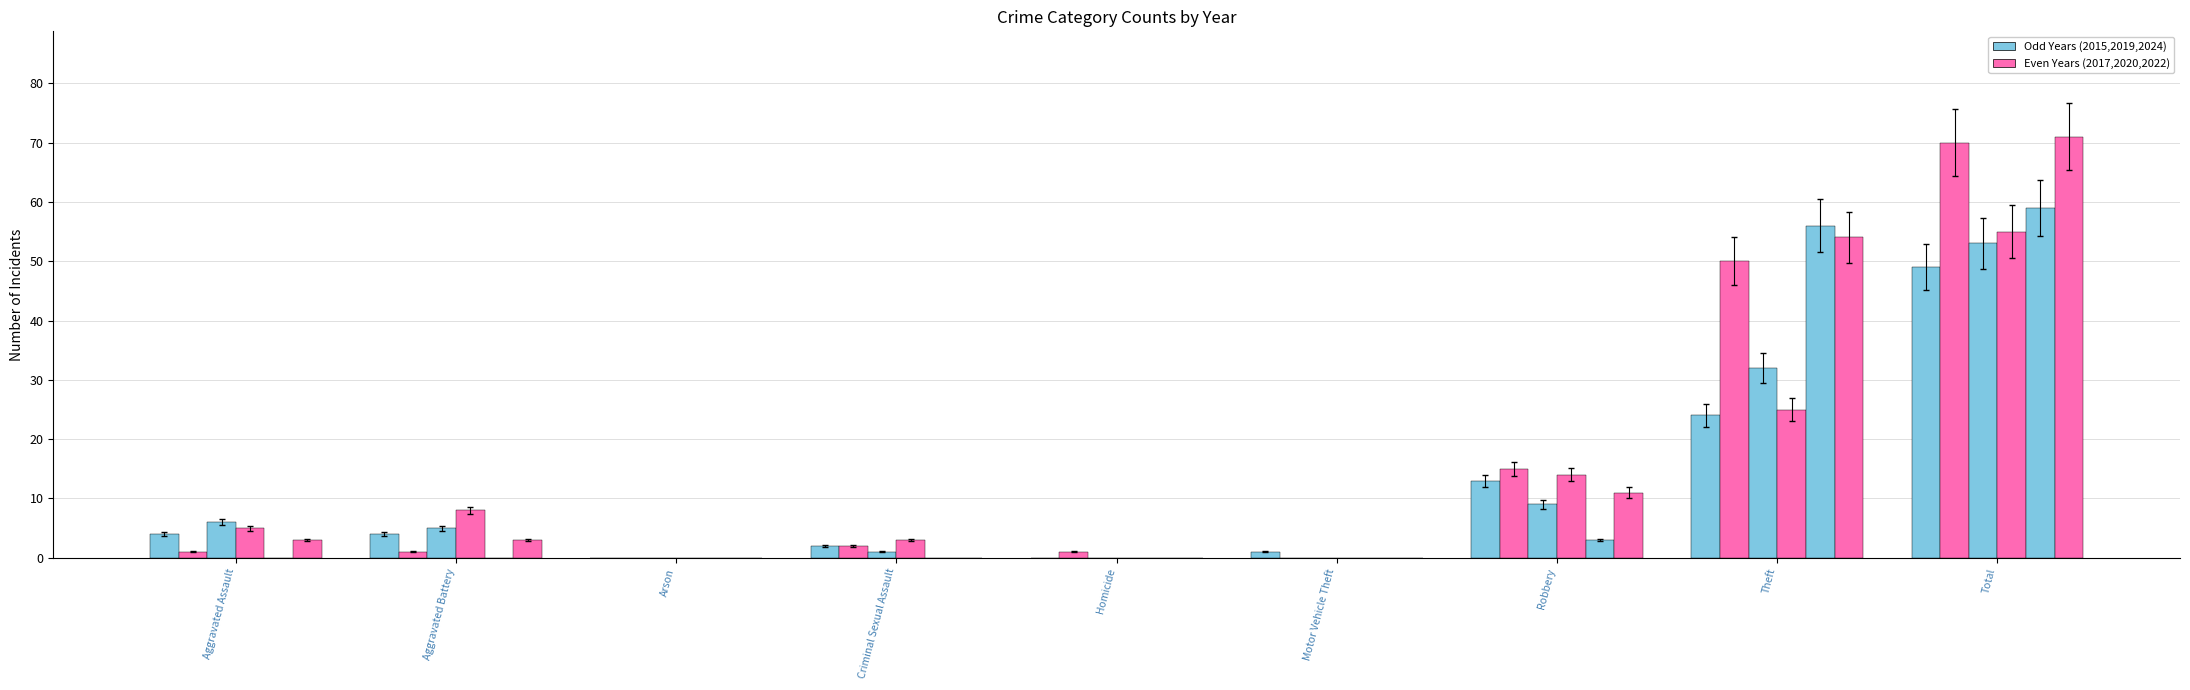

How many categories are shown in the chart?

9